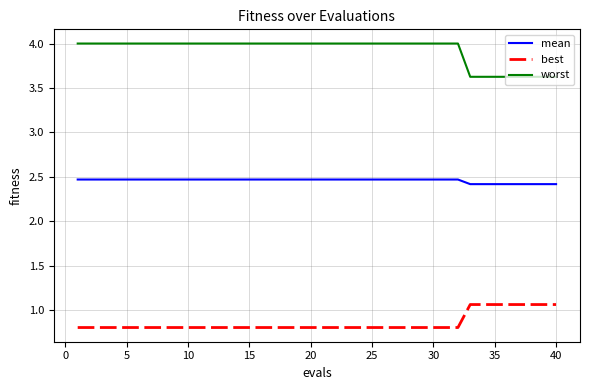

Which series has the largest total across all categories?

worst